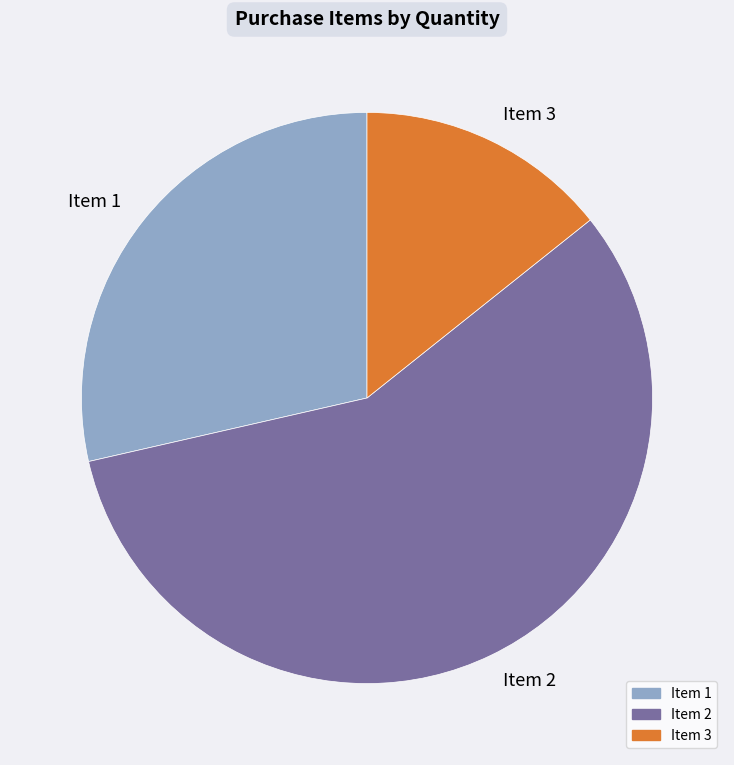

Is the sum of Item 3 and Item 2 greater than half?

Yes